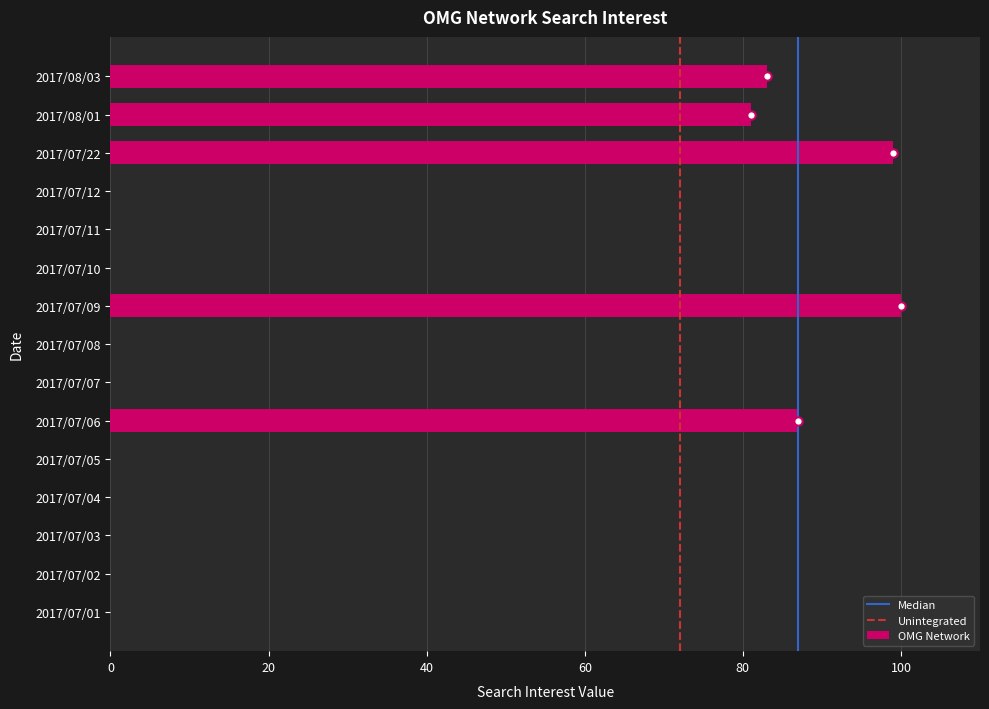

True or false: the data shows -66 at 2017/07/07.

False